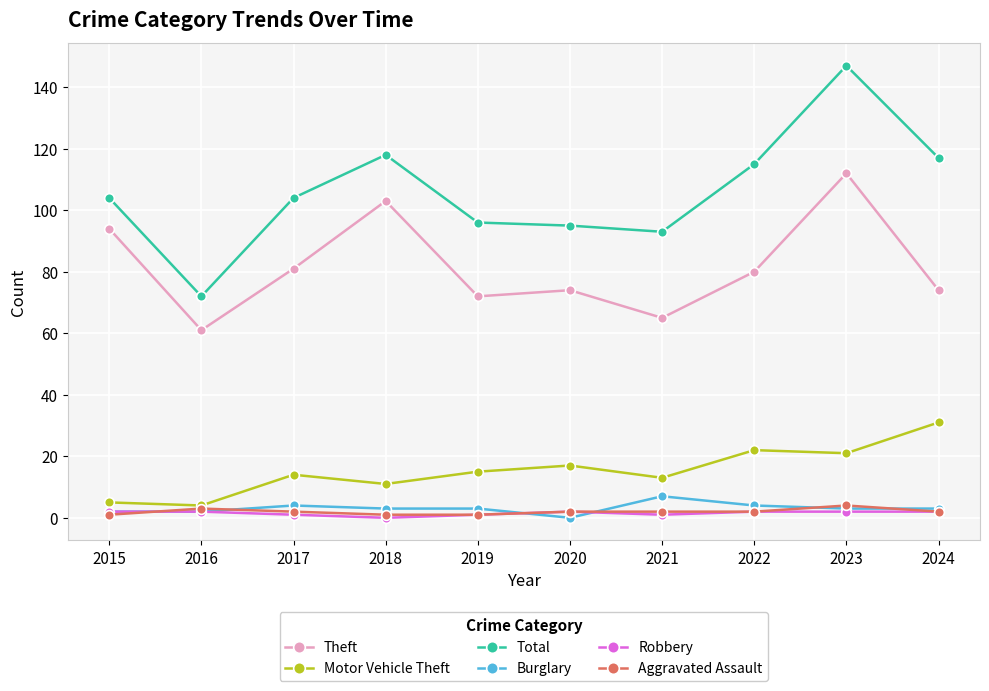

What is the sum of all Total values?

1061